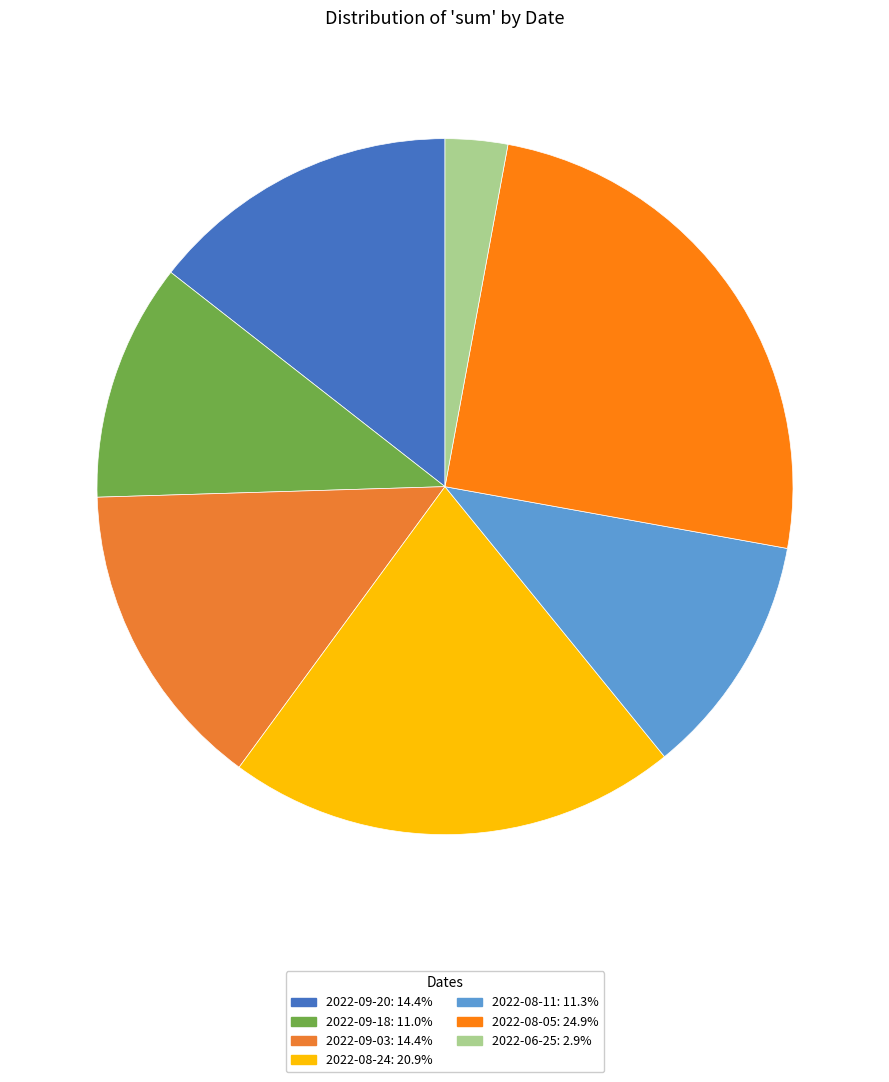

Count the number of slices in the pie.

7